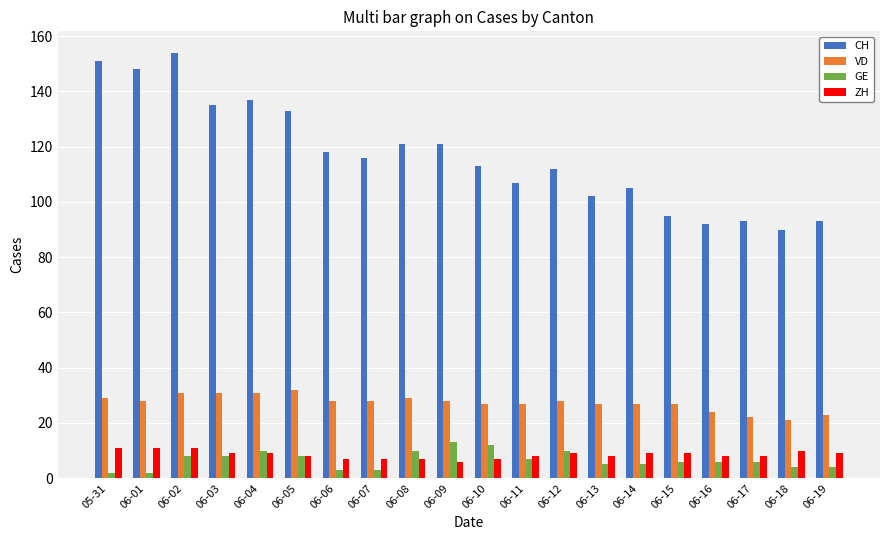

Reading right to left, extract all data points from this chart.

CH: 06-19=93	06-18=90	06-17=93	06-16=92	06-15=95	06-14=105	06-13=102	06-12=112	06-11=107	06-10=113	06-09=121	06-08=121	06-07=116	06-06=118	06-05=133	06-04=137	06-03=135	06-02=154	06-01=148	05-31=151
VD: 06-19=23	06-18=21	06-17=22	06-16=24	06-15=27	06-14=27	06-13=27	06-12=28	06-11=27	06-10=27	06-09=28	06-08=29	06-07=28	06-06=28	06-05=32	06-04=31	06-03=31	06-02=31	06-01=28	05-31=29
GE: 06-19=4	06-18=4	06-17=6	06-16=6	06-15=6	06-14=5	06-13=5	06-12=10	06-11=7	06-10=12	06-09=13	06-08=10	06-07=3	06-06=3	06-05=8	06-04=10	06-03=8	06-02=8	06-01=2	05-31=2
ZH: 06-19=9	06-18=10	06-17=8	06-16=8	06-15=9	06-14=9	06-13=8	06-12=9	06-11=8	06-10=7	06-09=6	06-08=7	06-07=7	06-06=7	06-05=8	06-04=9	06-03=9	06-02=11	06-01=11	05-31=11